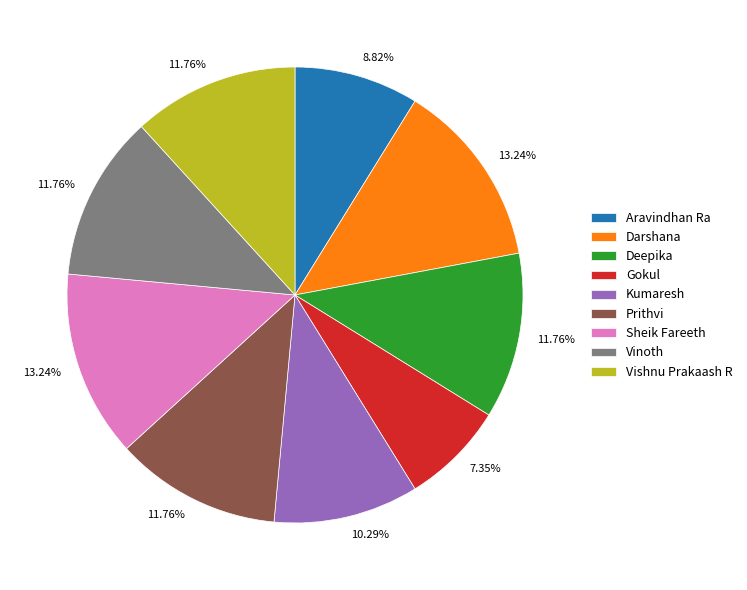

What percentage is the Darshana slice, to the nearest percent?

13%